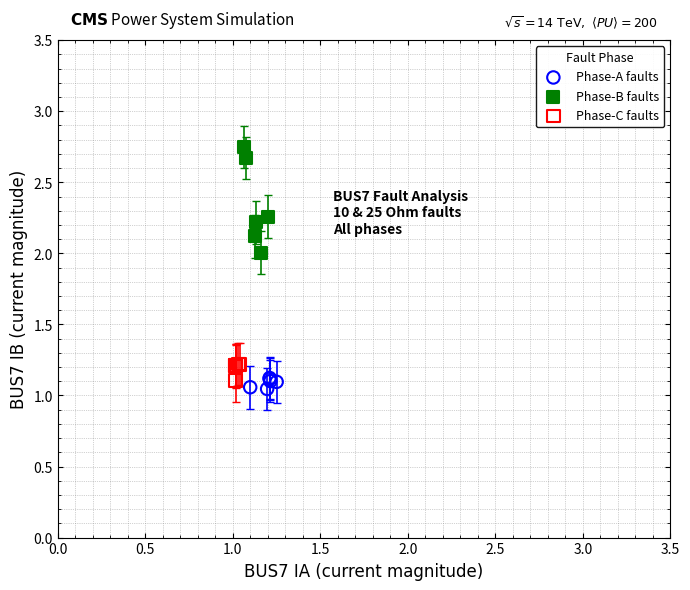

What are all the series names shown in the legend?

Phase-A faults, Phase-B faults, Phase-C faults